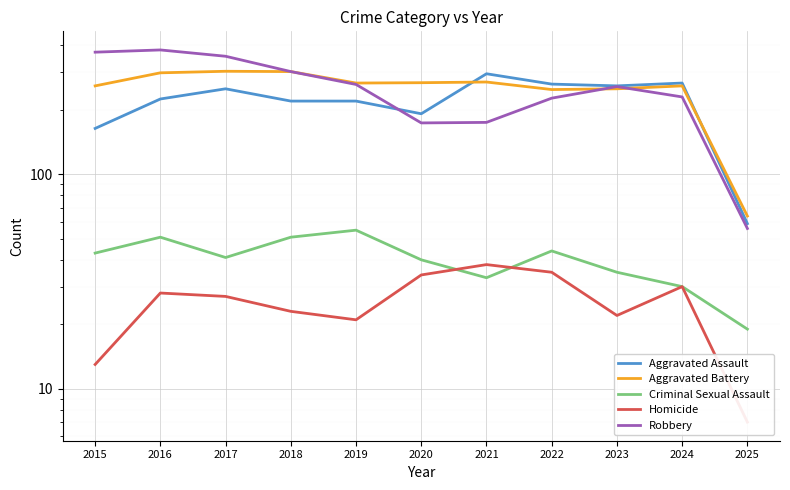

Which label corresponds to the largest value in the chart?

2016